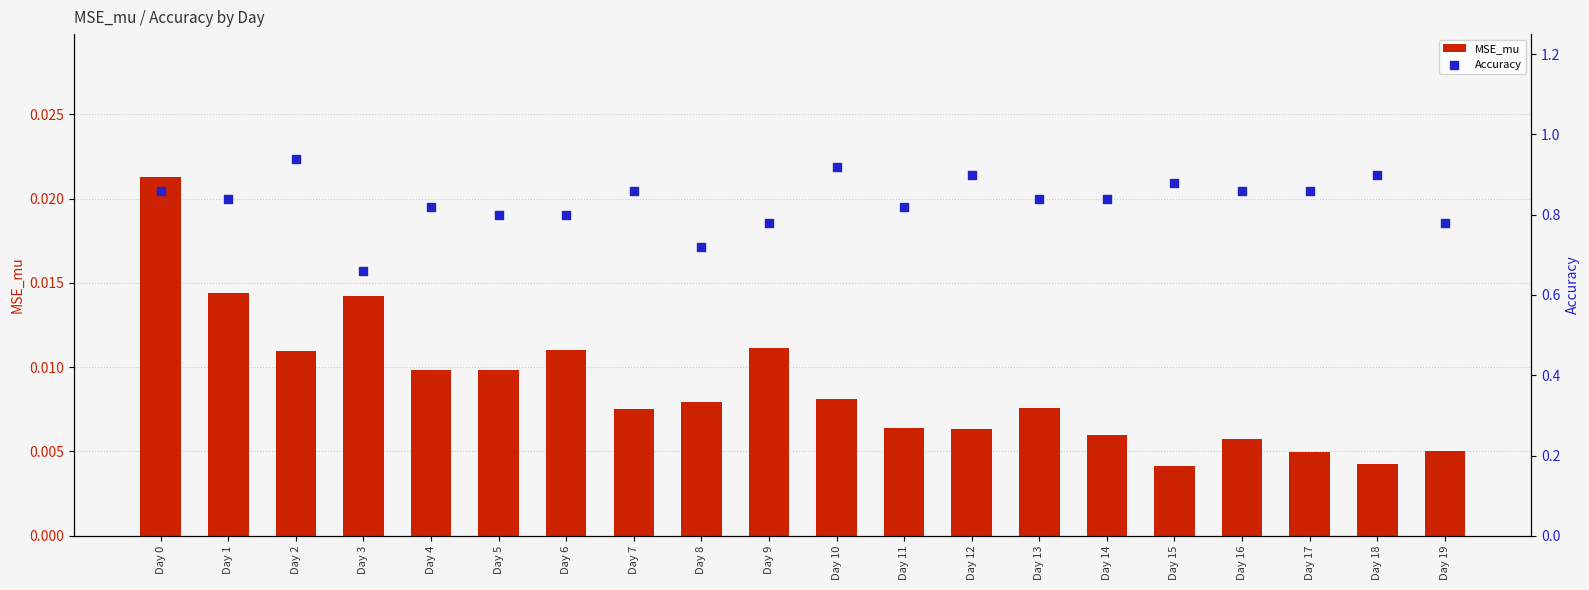

At how many categories does at least one series exceed 0?

20